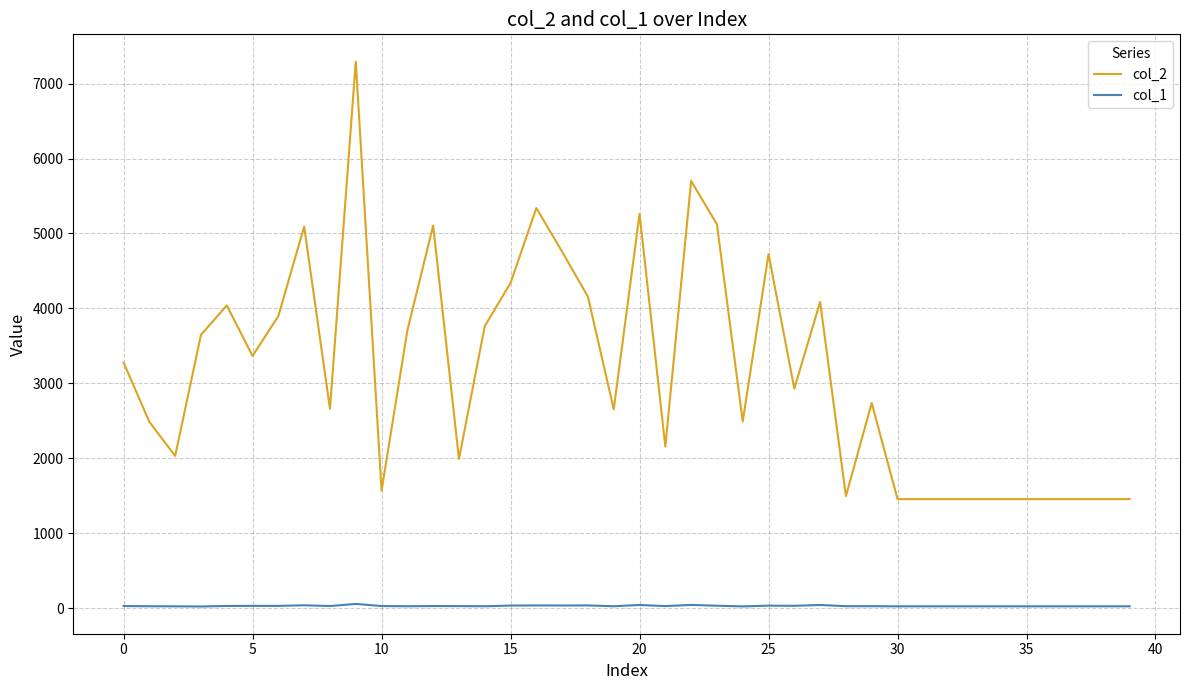

How many values in the col_2 series are below 2930?

20